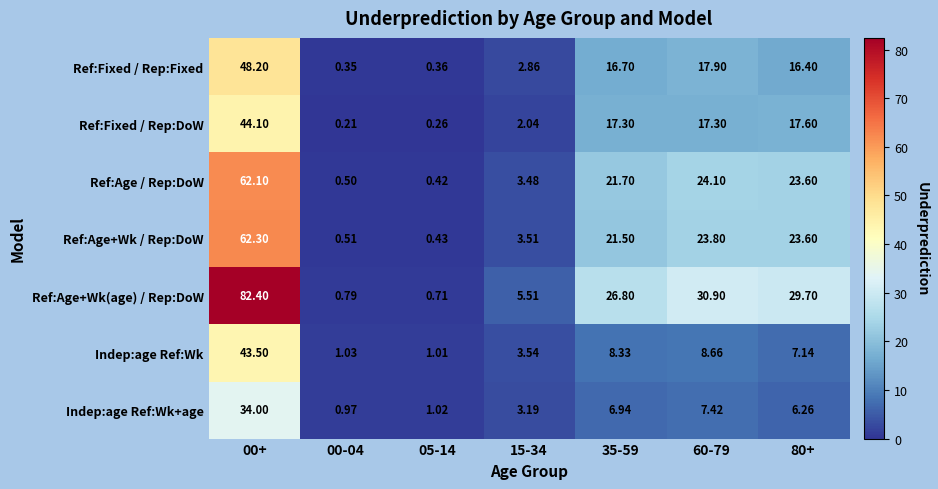

Rank the series by their maximum value, from lowest to highest.

Indep:age Ref:Wk+age, Indep:age Ref:Wk, Ref:Fixed / Rep:DoW, Ref:Fixed / Rep:Fixed, Ref:Age / Rep:DoW, Ref:Age+Wk / Rep:DoW, Ref:Age+Wk(age) / Rep:DoW